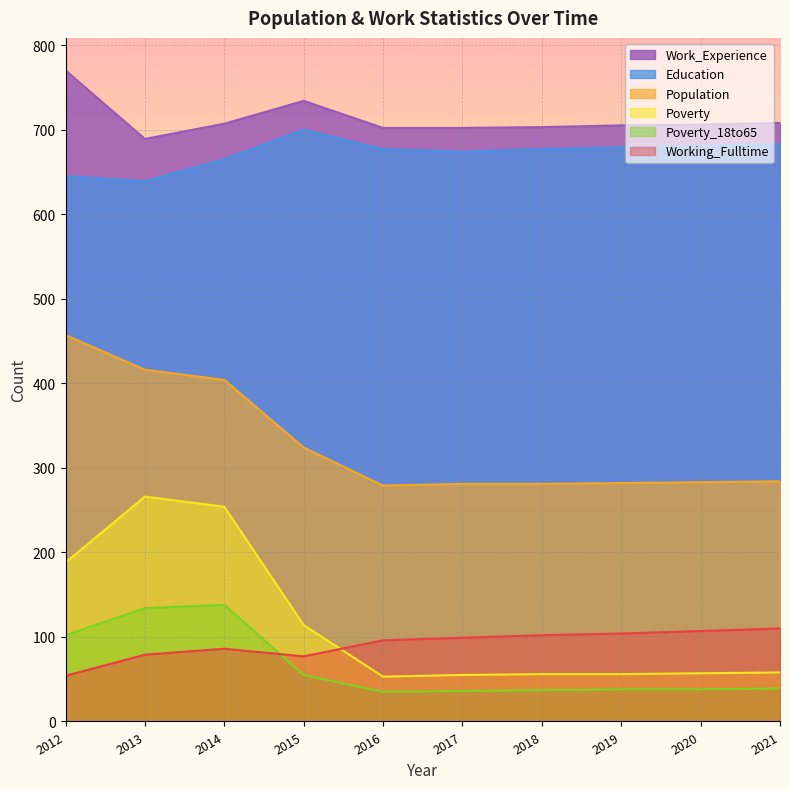

Where does the Poverty_18to65 series first go above 39?

2012